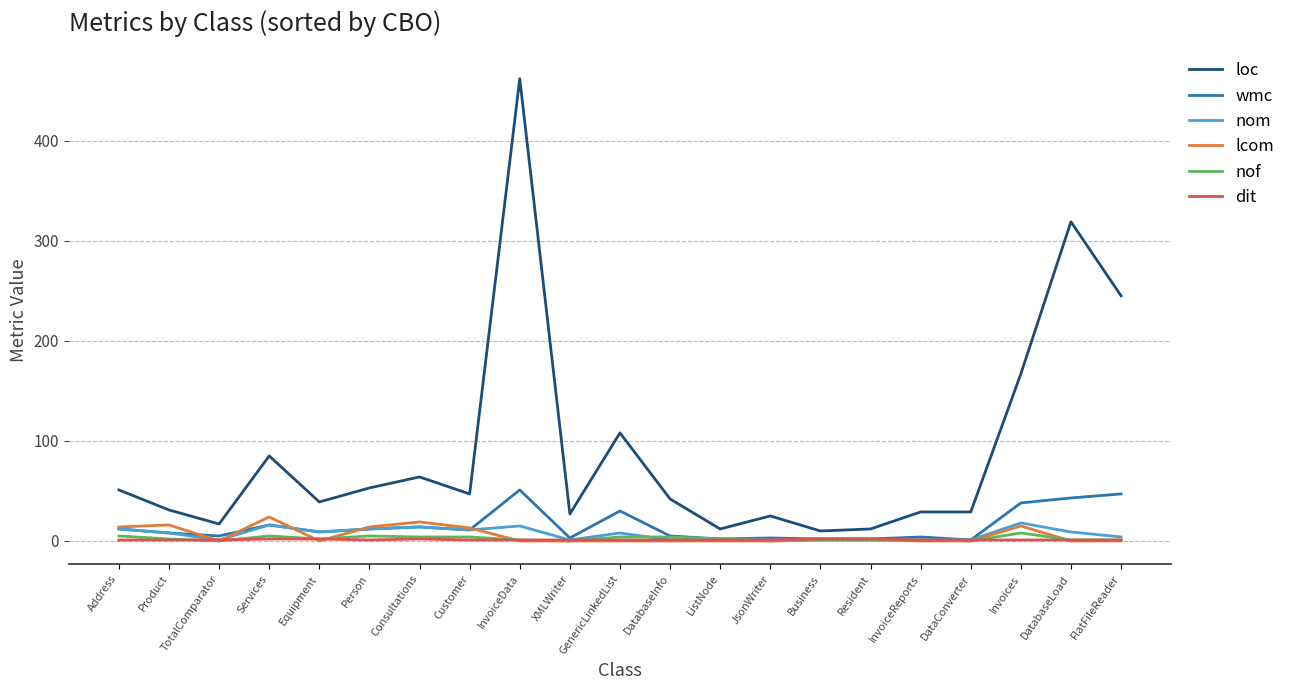

Which series changed the most between InvoiceData and DatabaseLoad?

loc